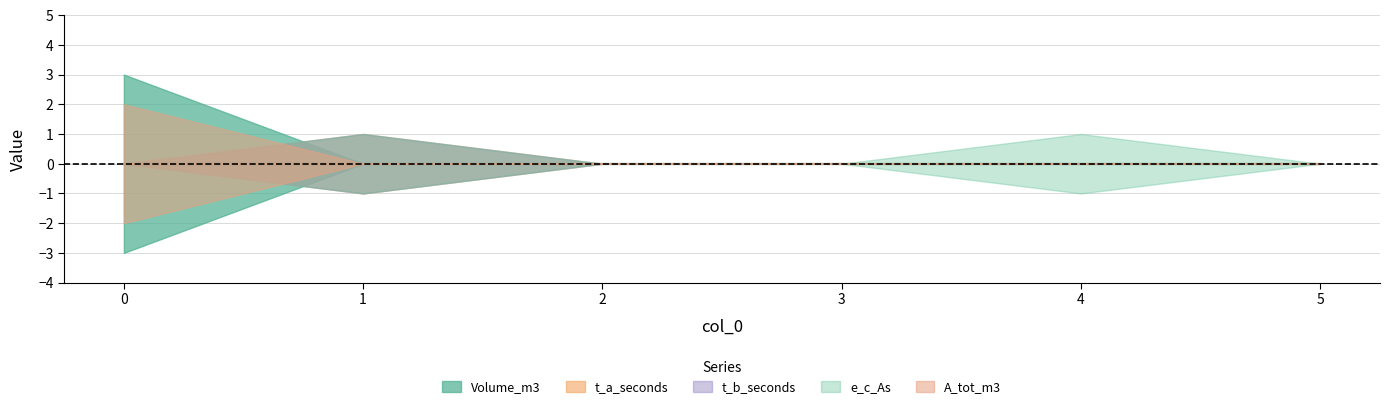

Reading left to right, transcribe all the data shown in this chart.

Volume_m3: 3	0	0	0	0	0
t_a_seconds: 0	1	0	0	0	0
t_b_seconds: 0	1	0	0	0	0
e_c_As: 0	1	0	0	1	0
A_tot_m3: 2	0	0	0	0	0